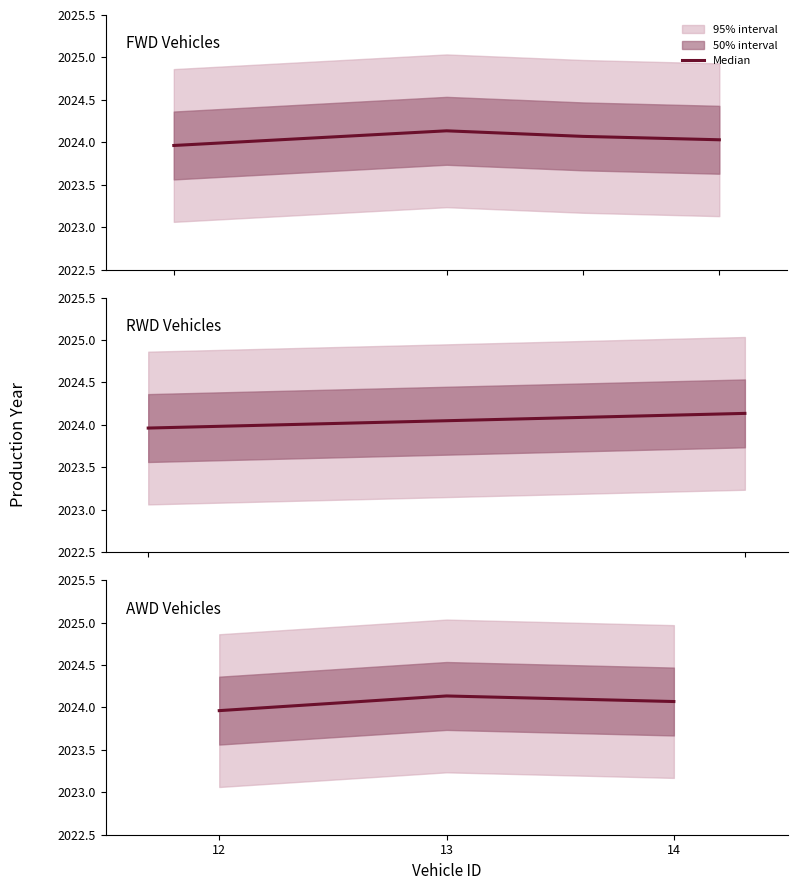

What is the average value?

2024.1